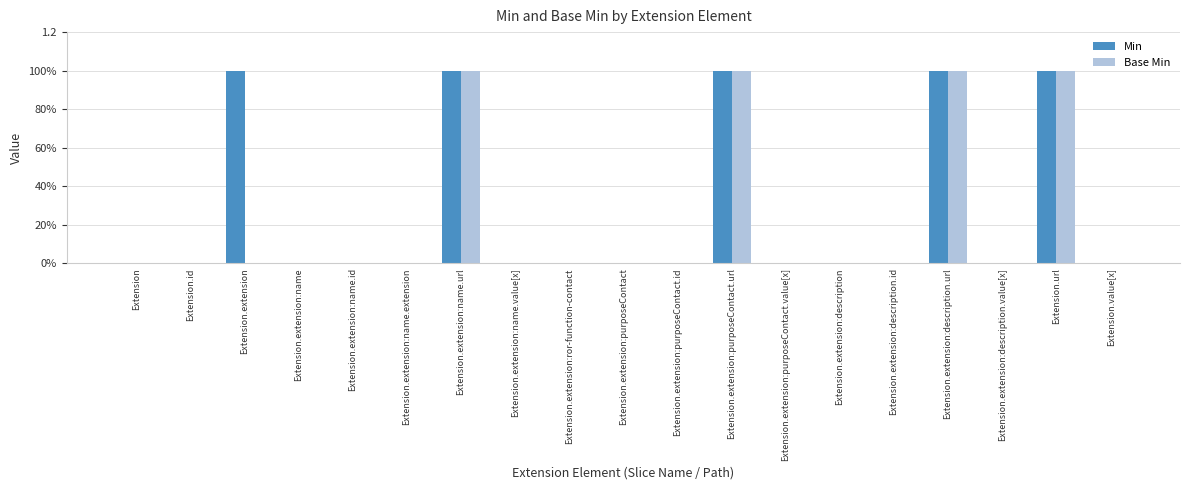

What is the sum of the Base Min values at Extension.extension:purposeContact.url and Extension.extension:purposeContact.value[x]?

1